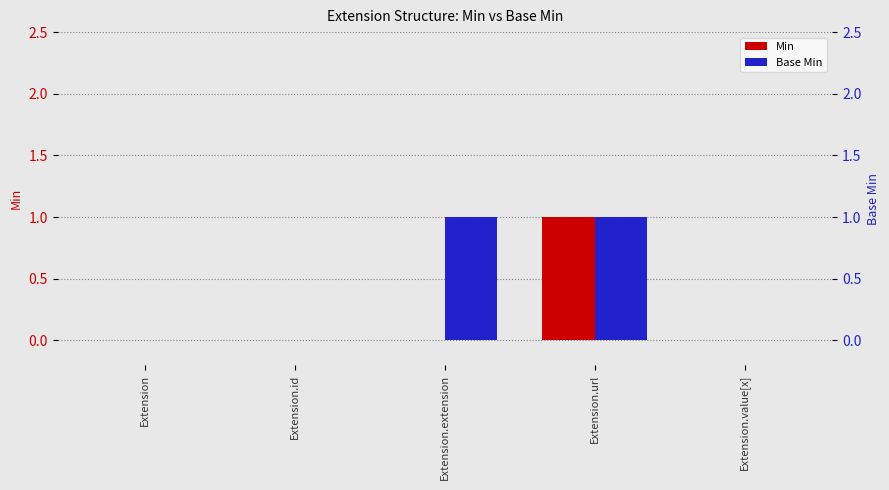

Reading left to right, what are all the values shown in this chart?

Min: 0	0	0	1	0
Base Min: 0	0	1	1	0